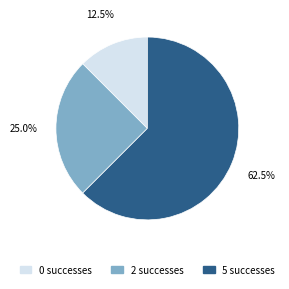

What is the majority slice?

5